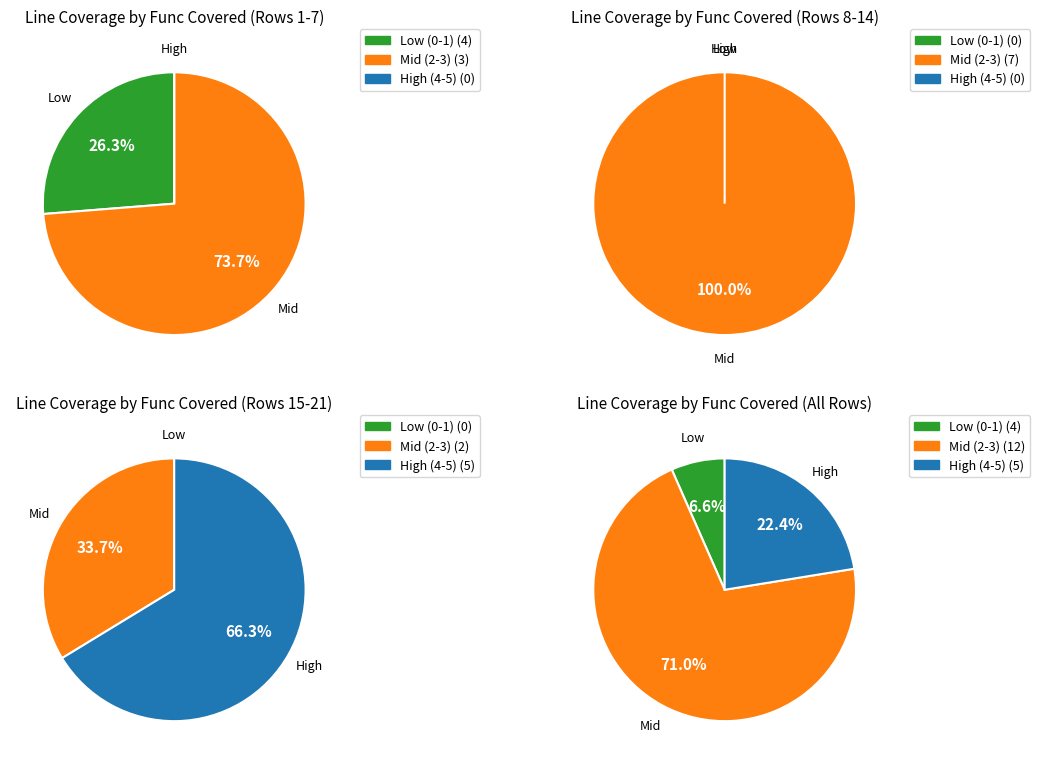

Combined, do 5 and 6 account for over 50%?

No